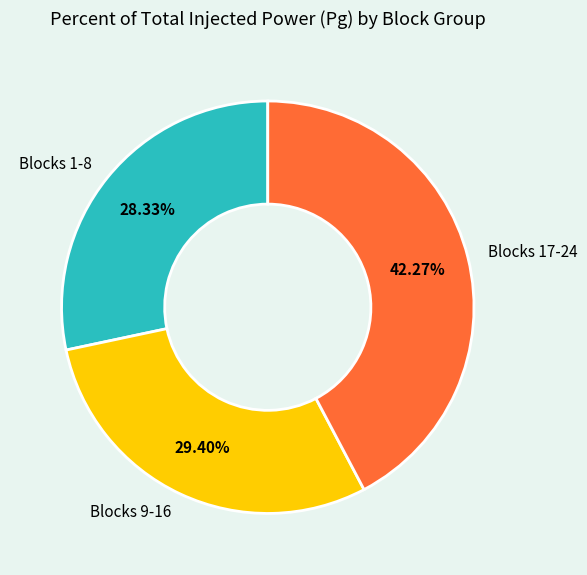

Rank the categories by value from highest to lowest.

Blocks 17-24, Blocks 9-16, Blocks 1-8